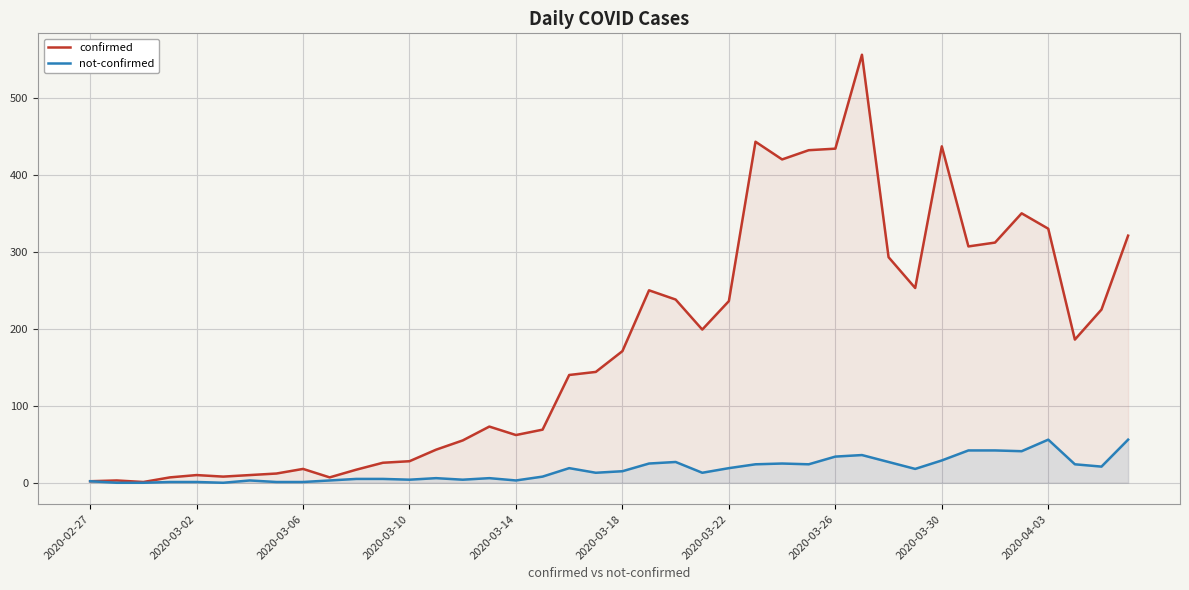

Which series has the widest spread of values?

confirmed